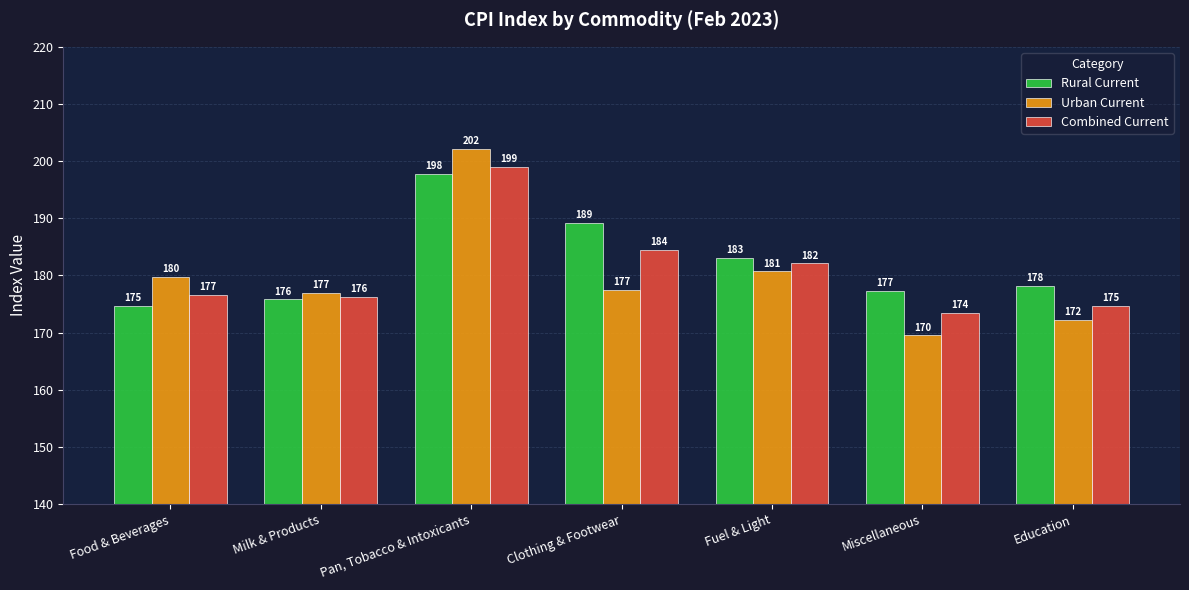

Which label corresponds to the smallest value in the chart?

Miscellaneous